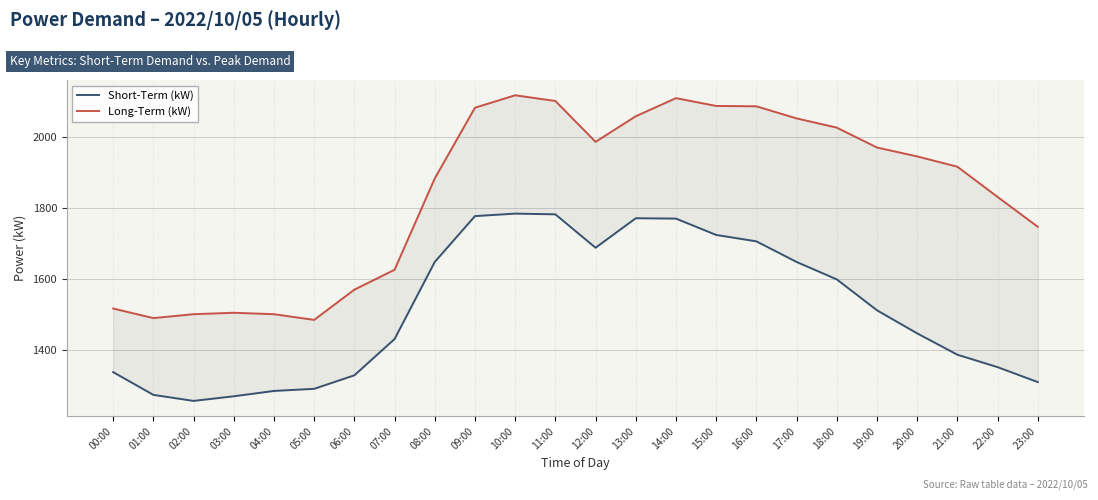

What is the total value across all series at 20:00?

3392